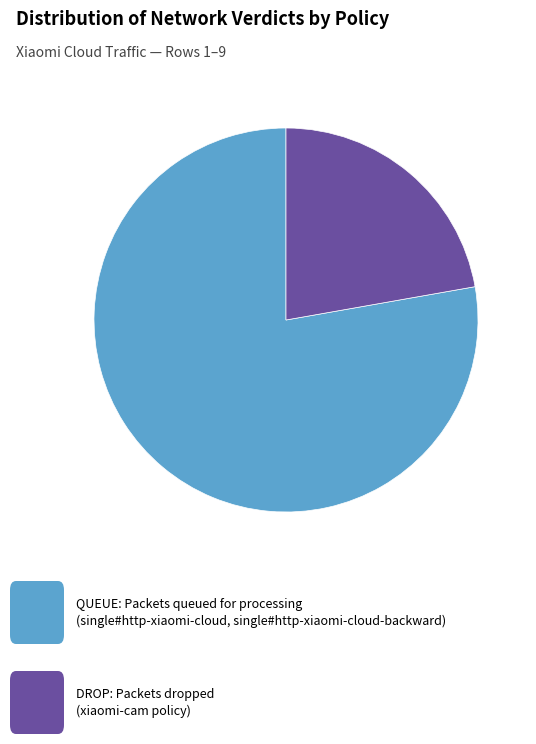

Does any single category account for the majority?

Yes